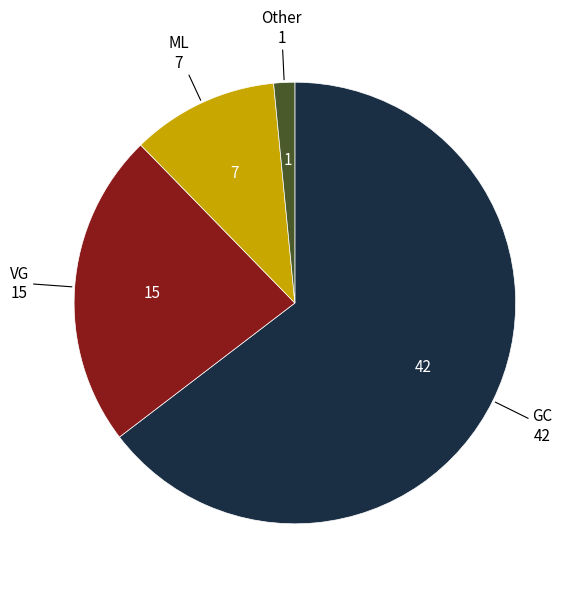

Does any single category account for the majority?

Yes